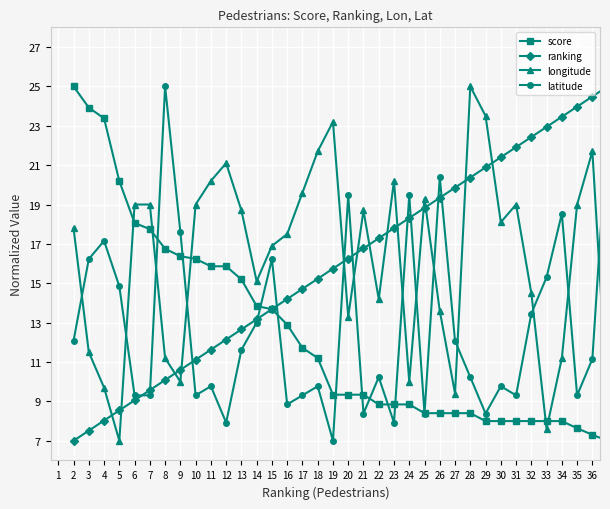

What is the maximum value shown in the chart?

25.0